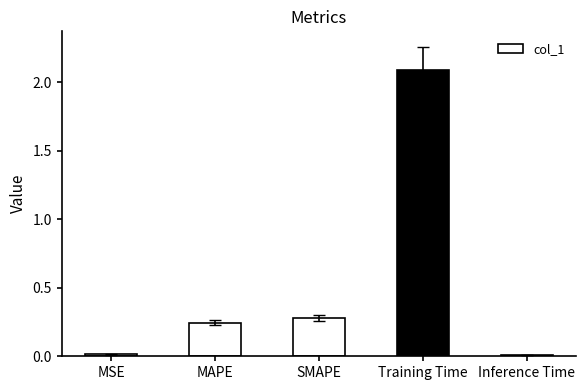

What is the label of the 1st bar from the left?

MSE